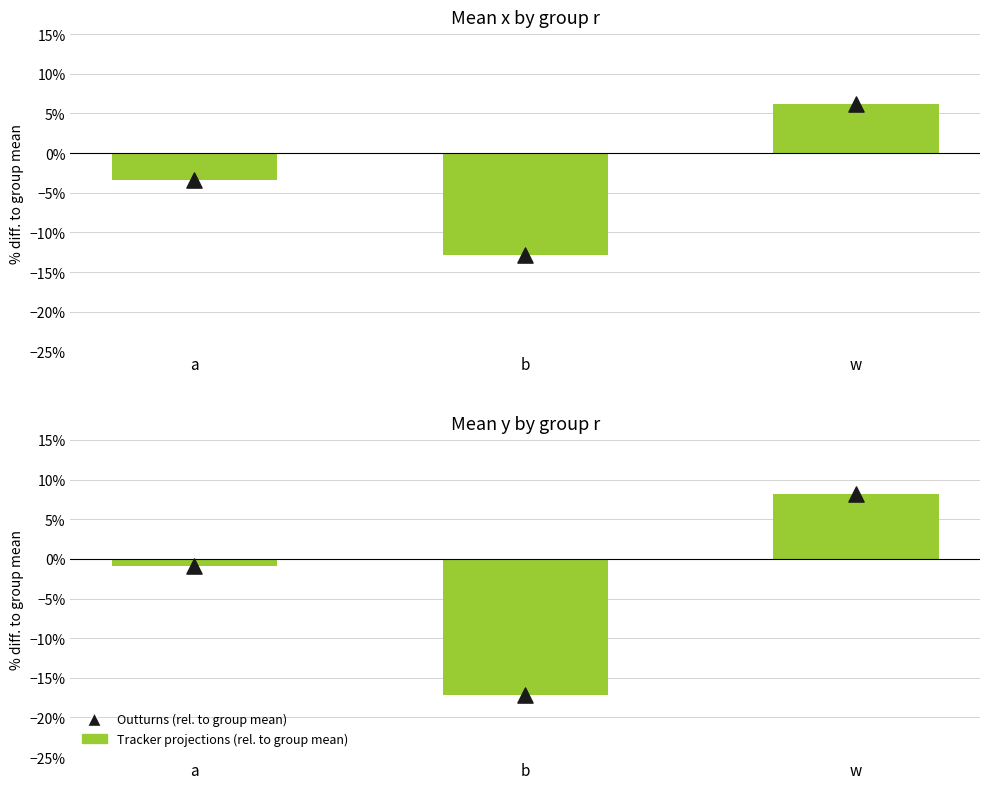

Is the value of Tracker projections (rel. to group mean) at a greater than the value of Outturns (rel. to group mean) at a?

No